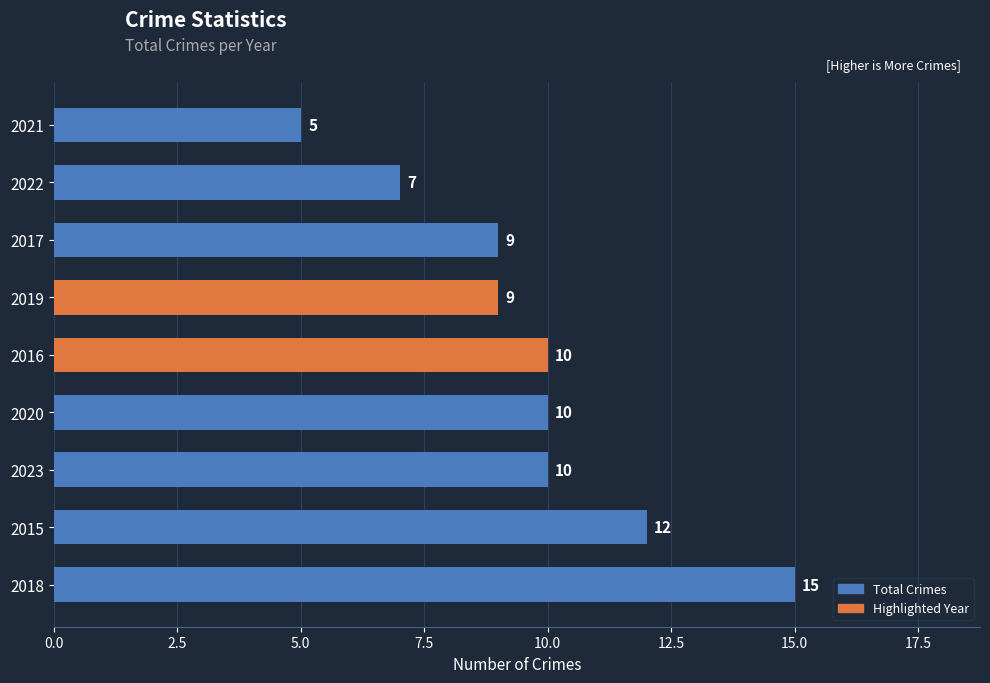

Between 2018 and 2019, which is larger?

2018